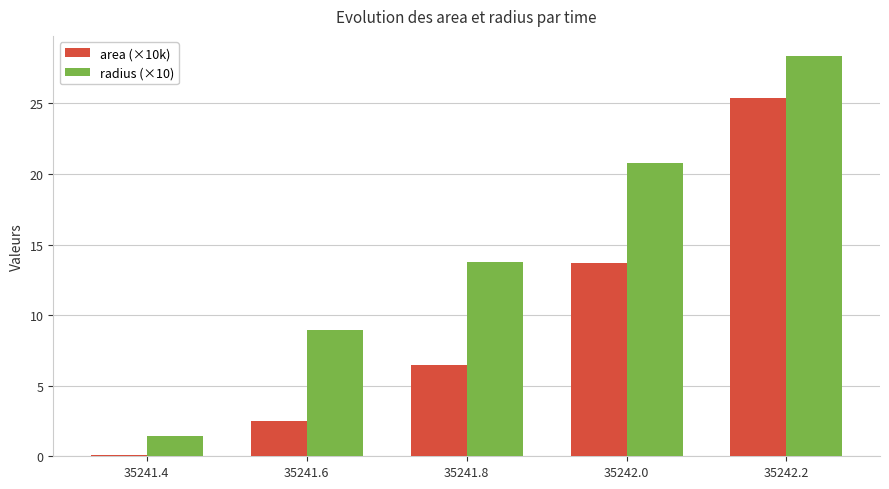

Which series has the largest range (max minus min)?

radius (×10)